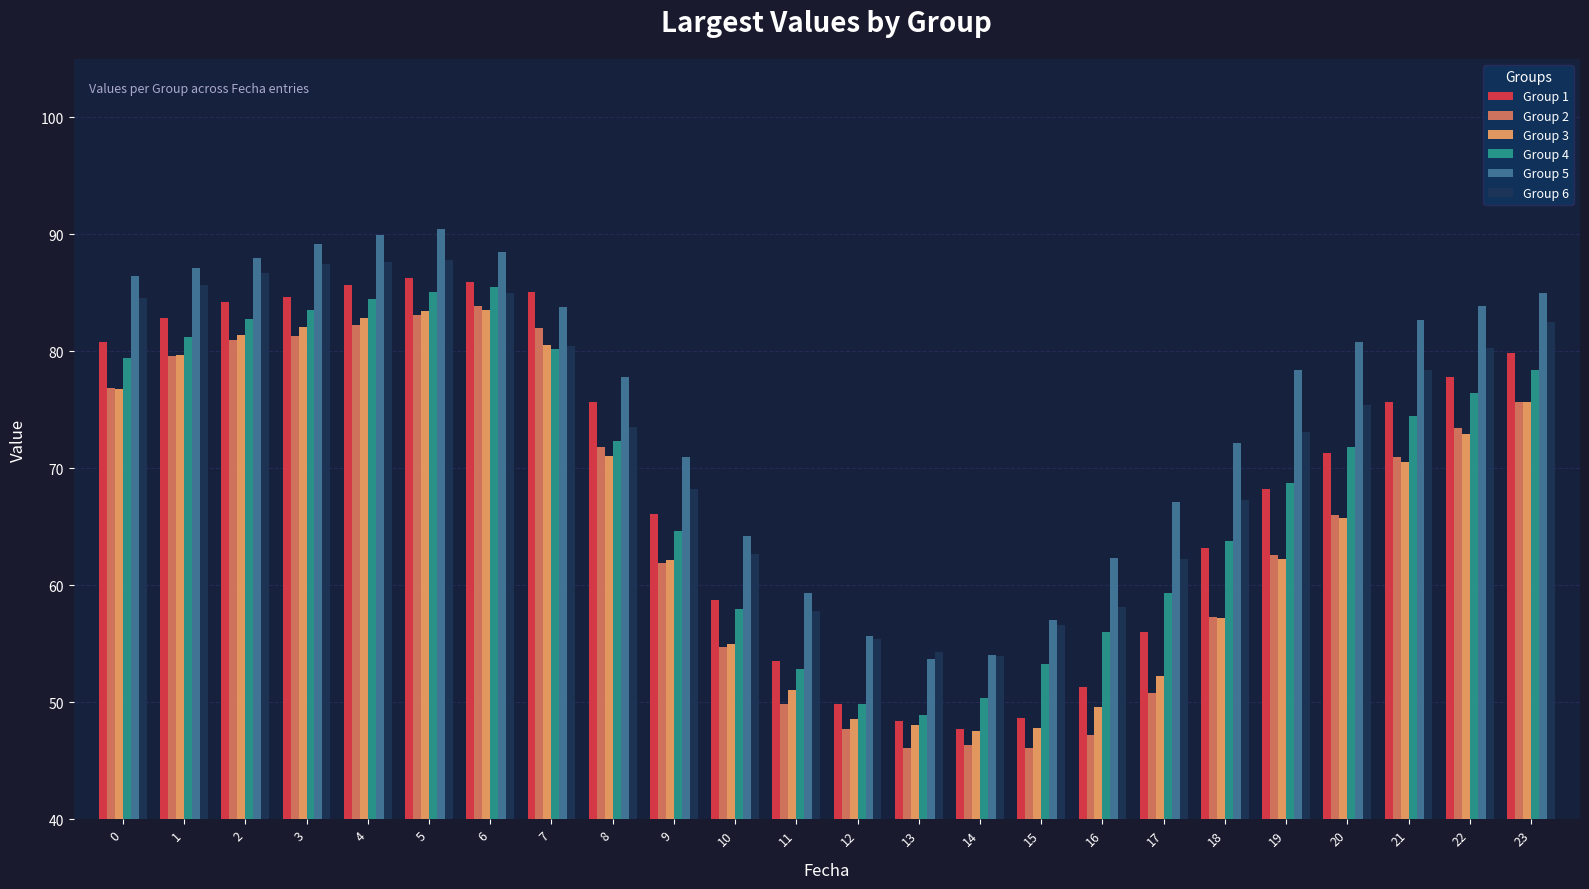

What is the smallest value displayed?

46.1